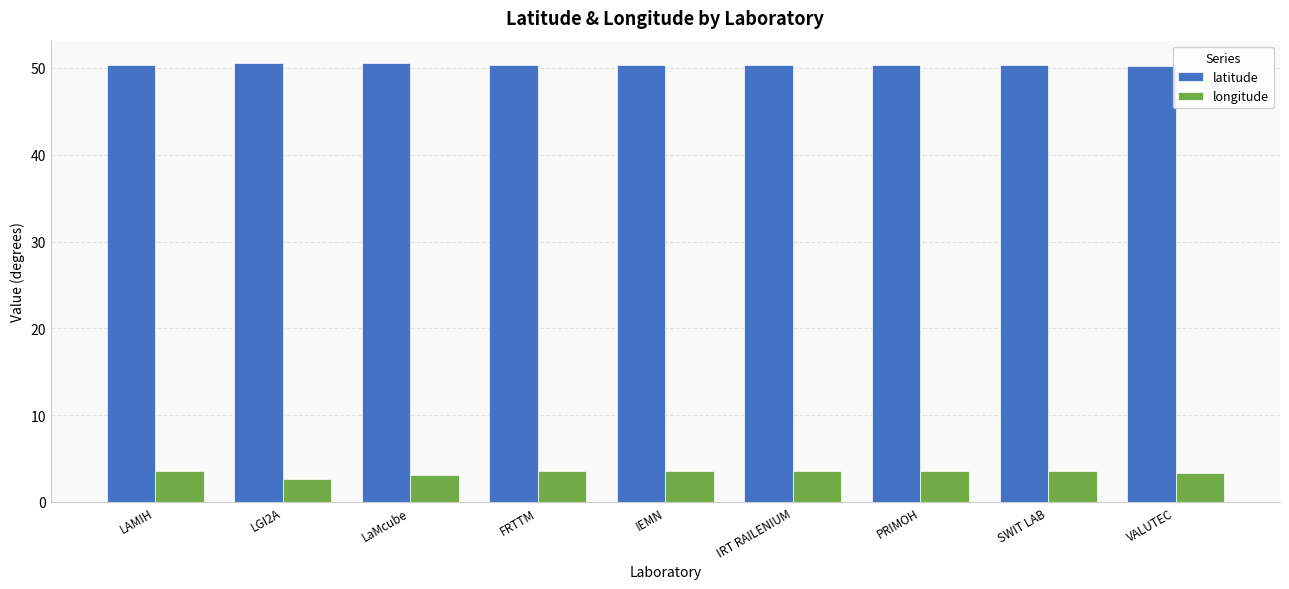

What is the sum of the latitude values at PRIMOH and LaMcube?

100.9